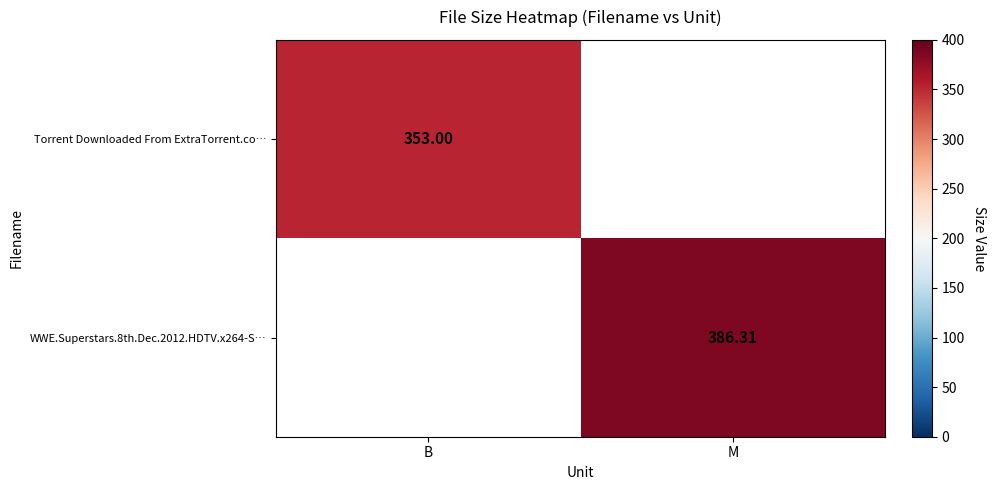

Where is Torrent Downloaded From ExtraTorrent.co… nearest to the value 353?

B